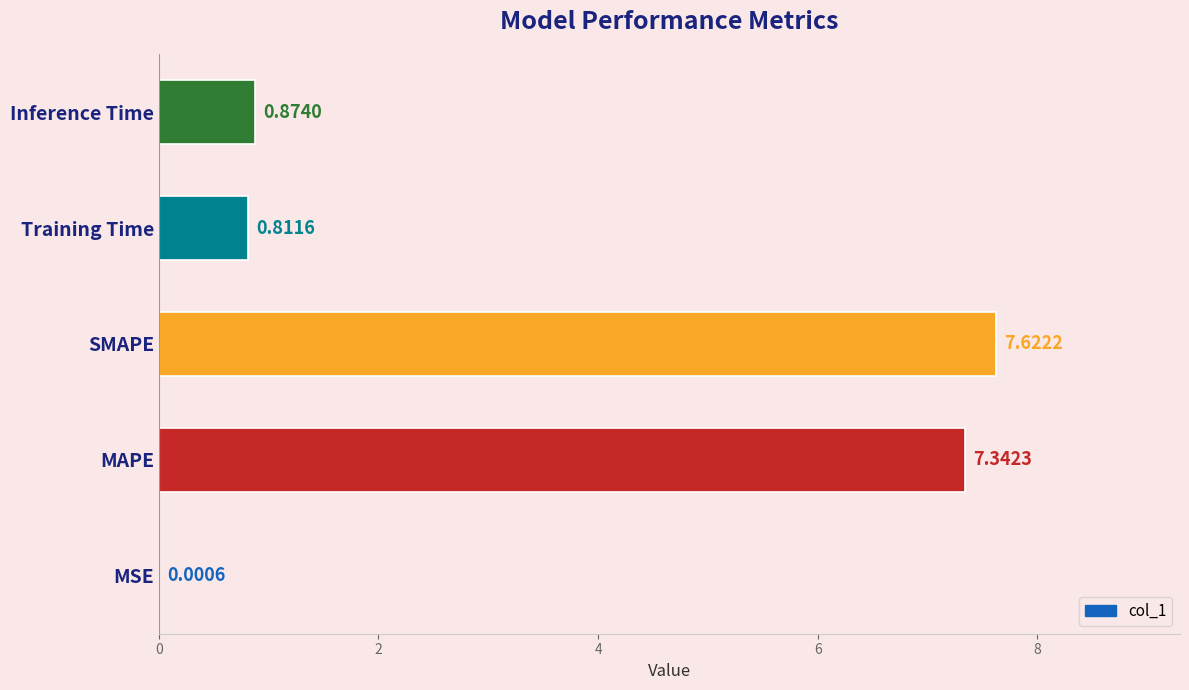

At which category does the chart reach its peak across all series?

SMAPE